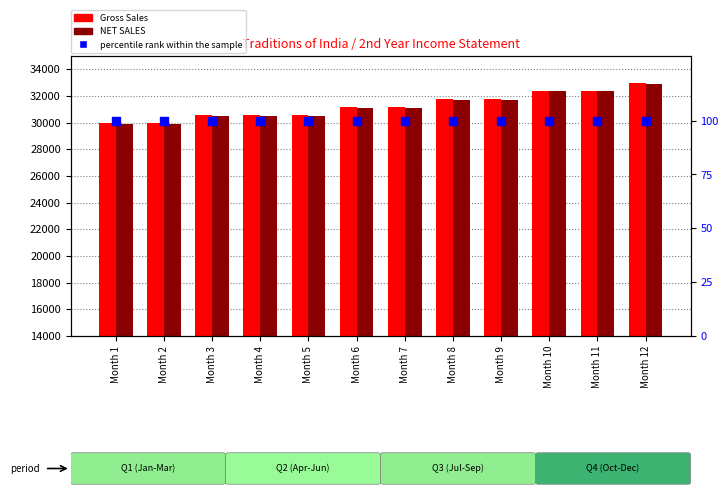

At how many categories does at least one series exceed 13865?

12